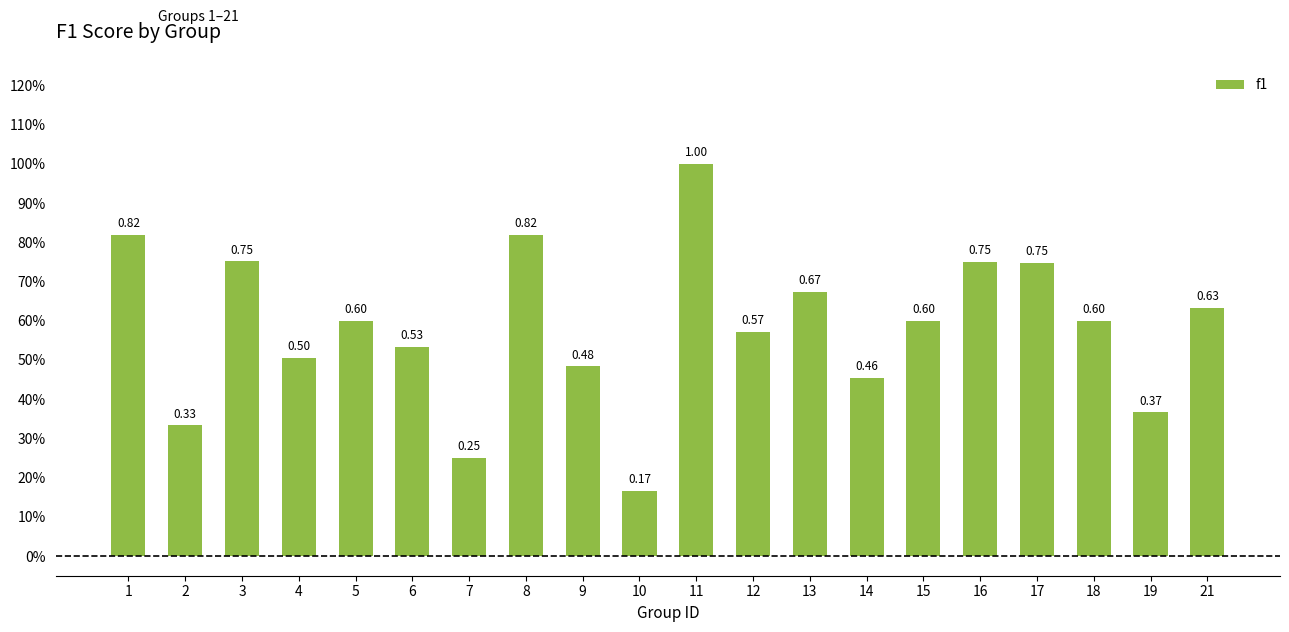

What is the change in value from 13 to 16?

+0.1